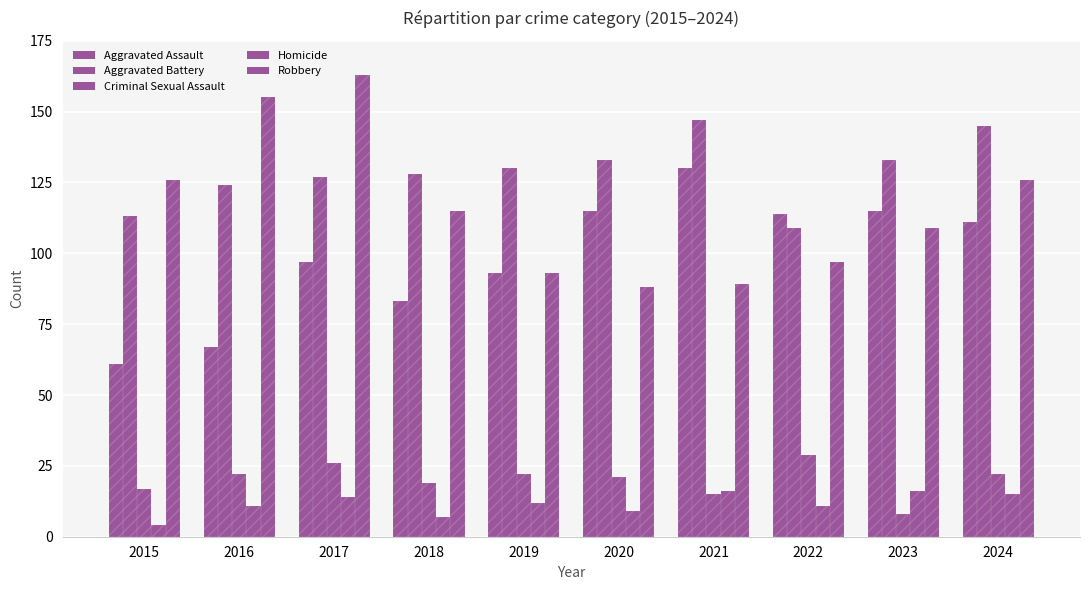

What is the approximate value of Robbery at 2018?

115